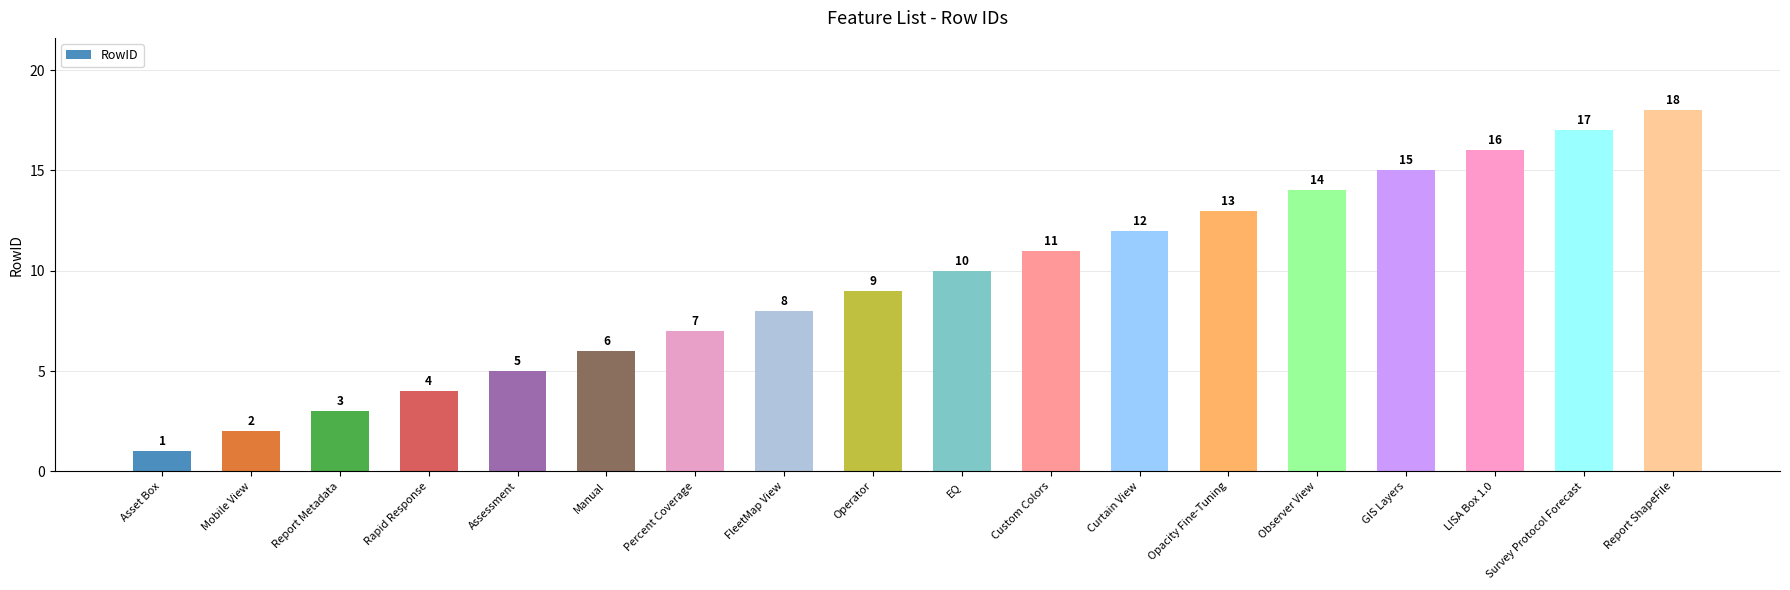

Does the chart contain stacked bars?

No